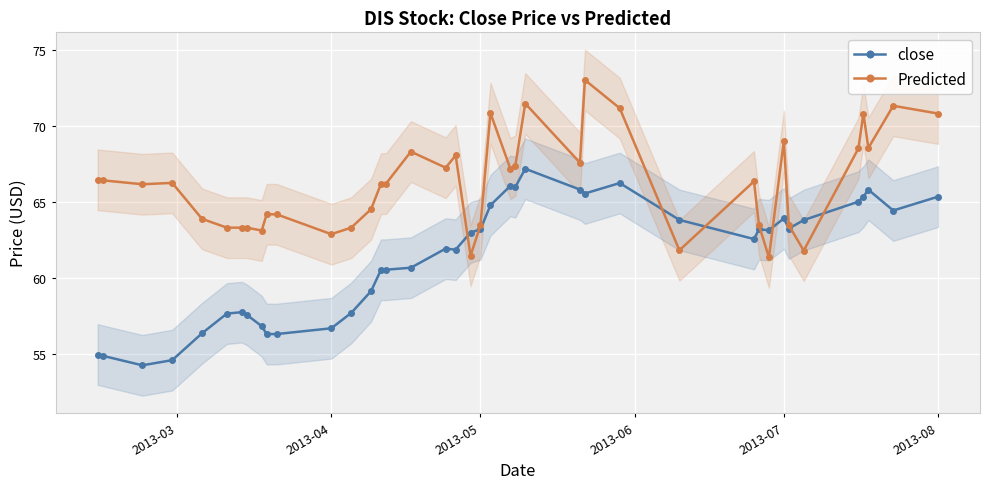

What are all the series names shown in the legend?

close, Predicted